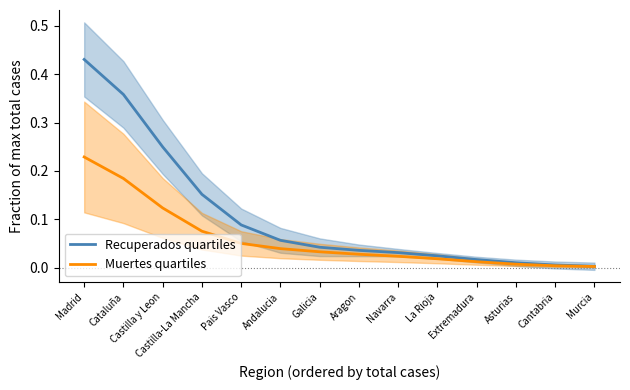

Which series changed the most between Cataluña and Galicia?

Recuperados quartiles